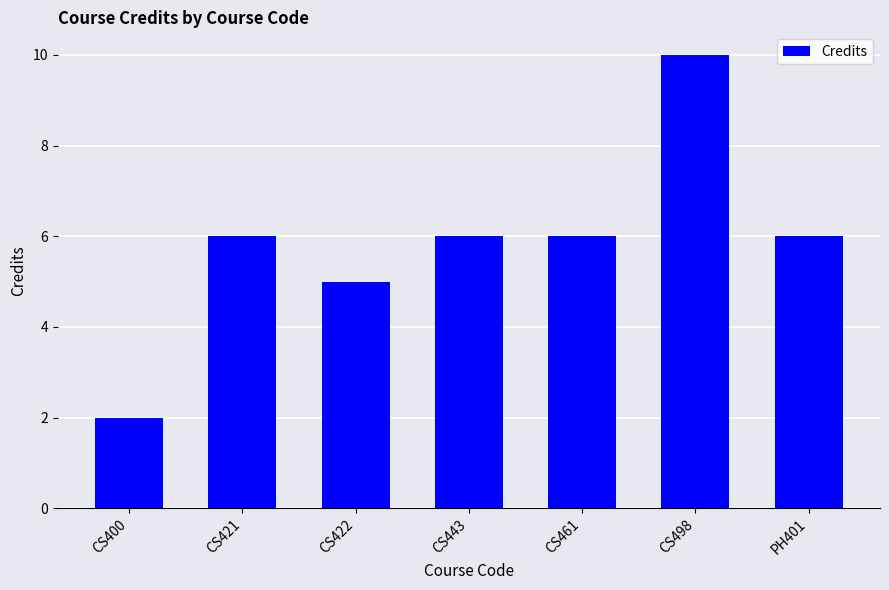

What position from the left is CS400?

1